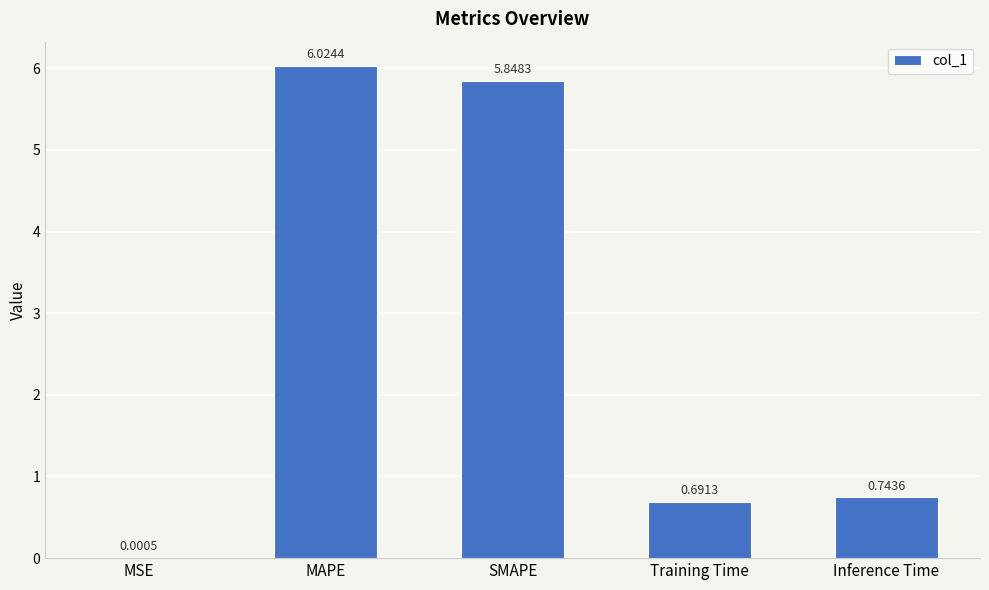

What is the ratio of the value at Training Time to the value at SMAPE?

0.1